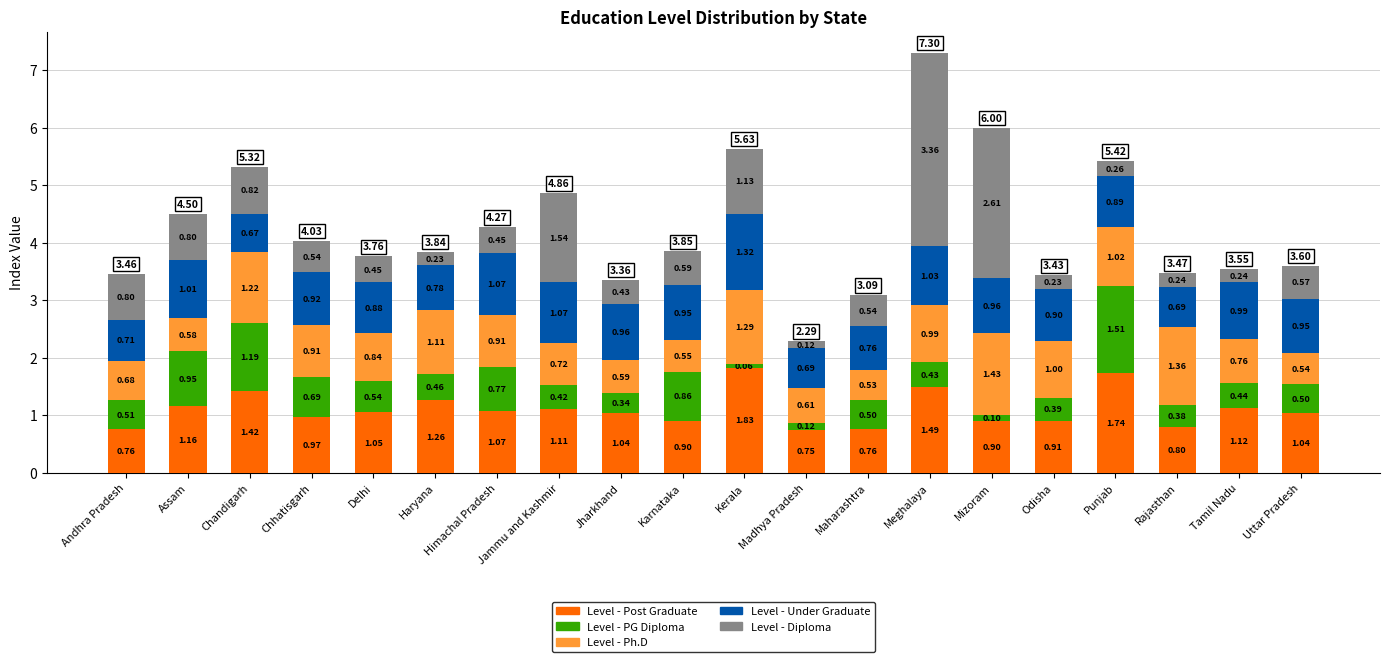

Which category has the lowest value in the Level - Post Graduate series?

Madhya Pradesh